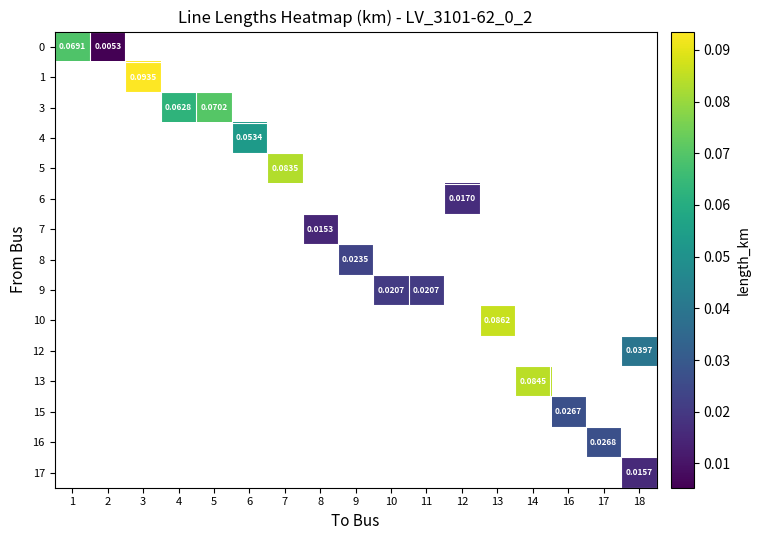

Which series has the widest spread of values?

row_0